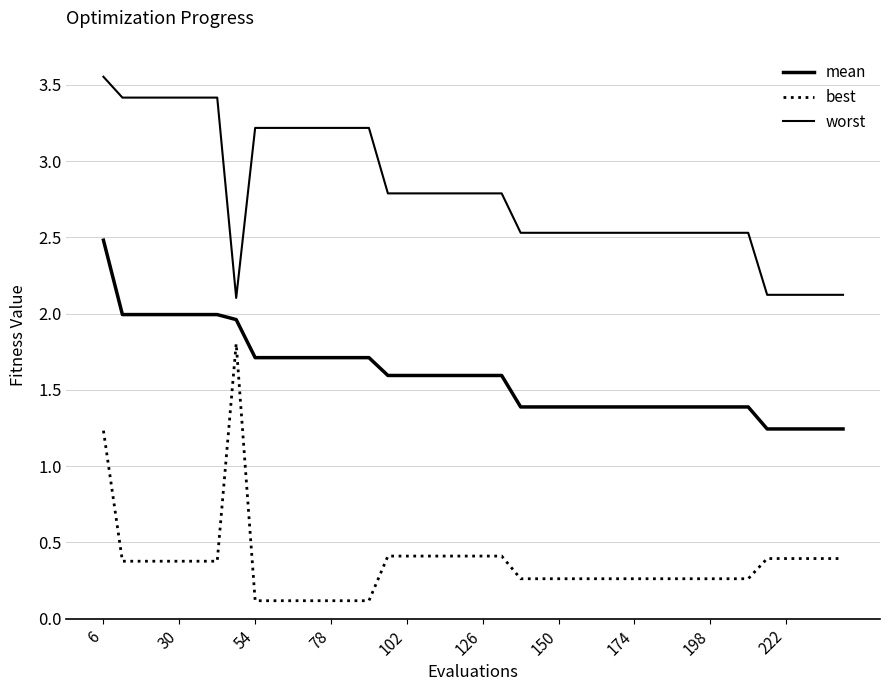

How many lines are shown in the chart?

3